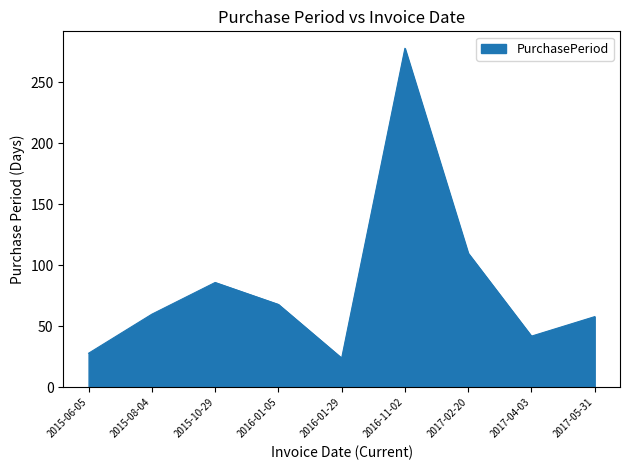

What position from the left is 2015-06-05?

1